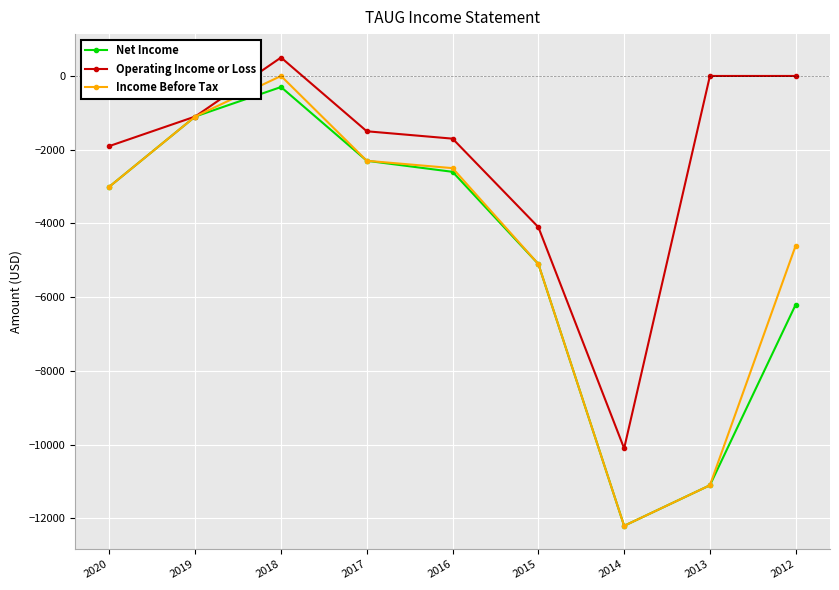

Does the chart have visible grid lines?

Yes